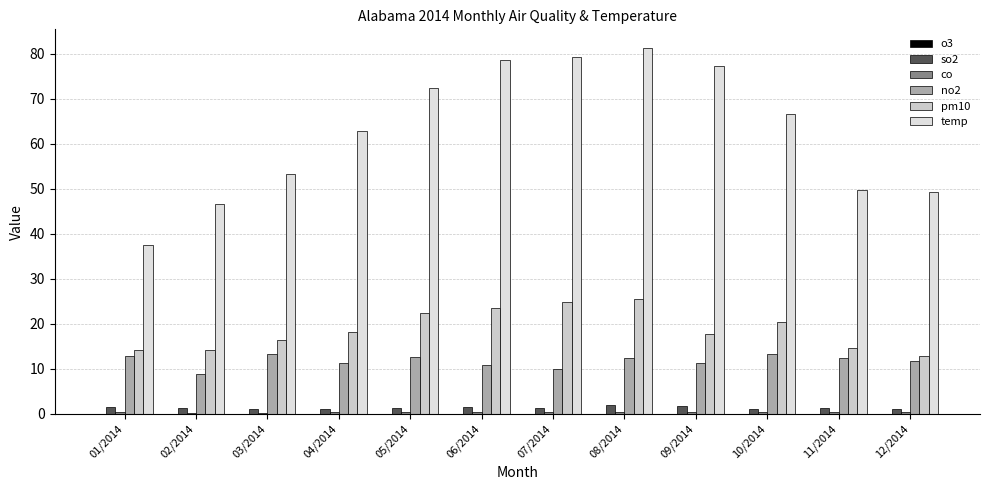

Are the bars grouped side by side (vs. stacked)?

Yes